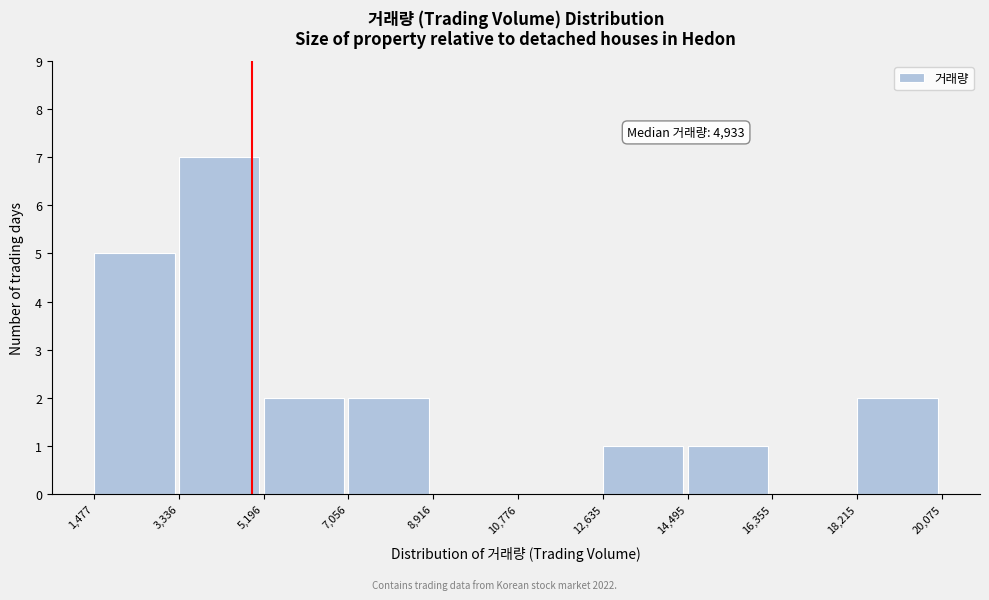

Over which range of the x-axis is the bar tallest?

3,336 to 5,196